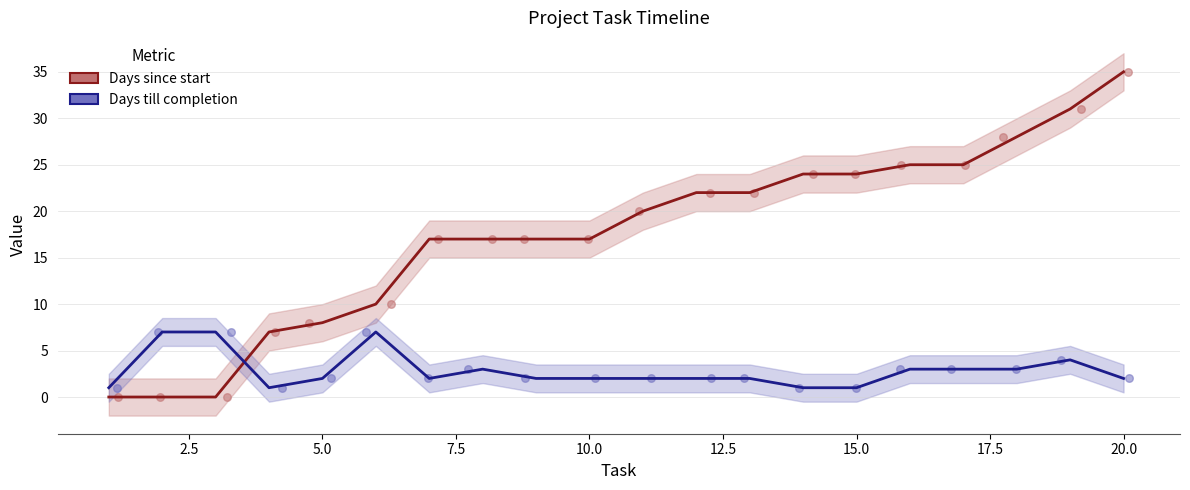

Which series contains the highest Y value?

Days since start